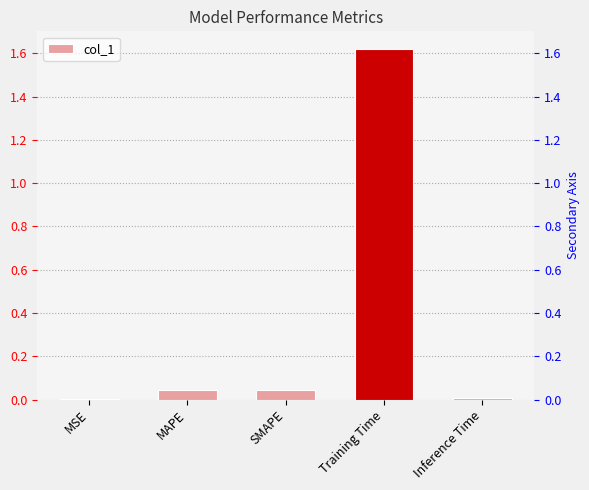

Is it true that the value at SMAPE is 0.0?

False